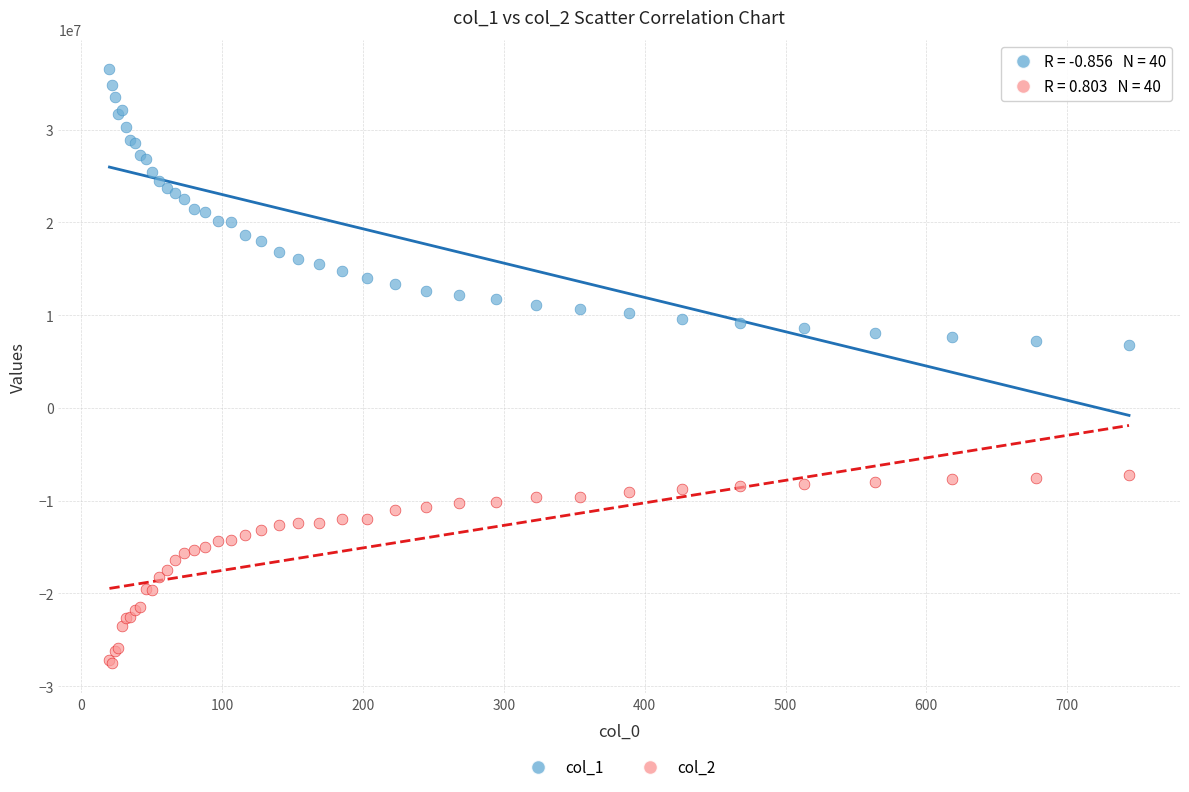

What are all the series names shown in the legend?

col_1, col_2